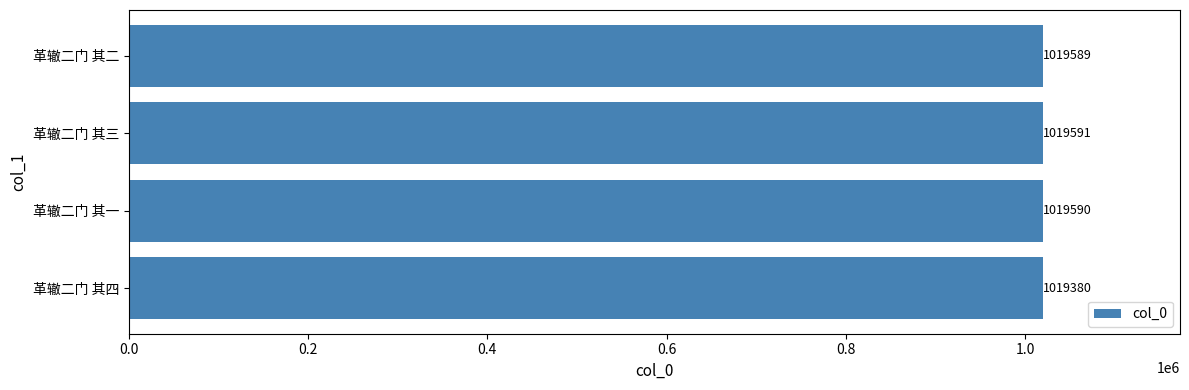

What is the difference between the maximum and minimum values?

211